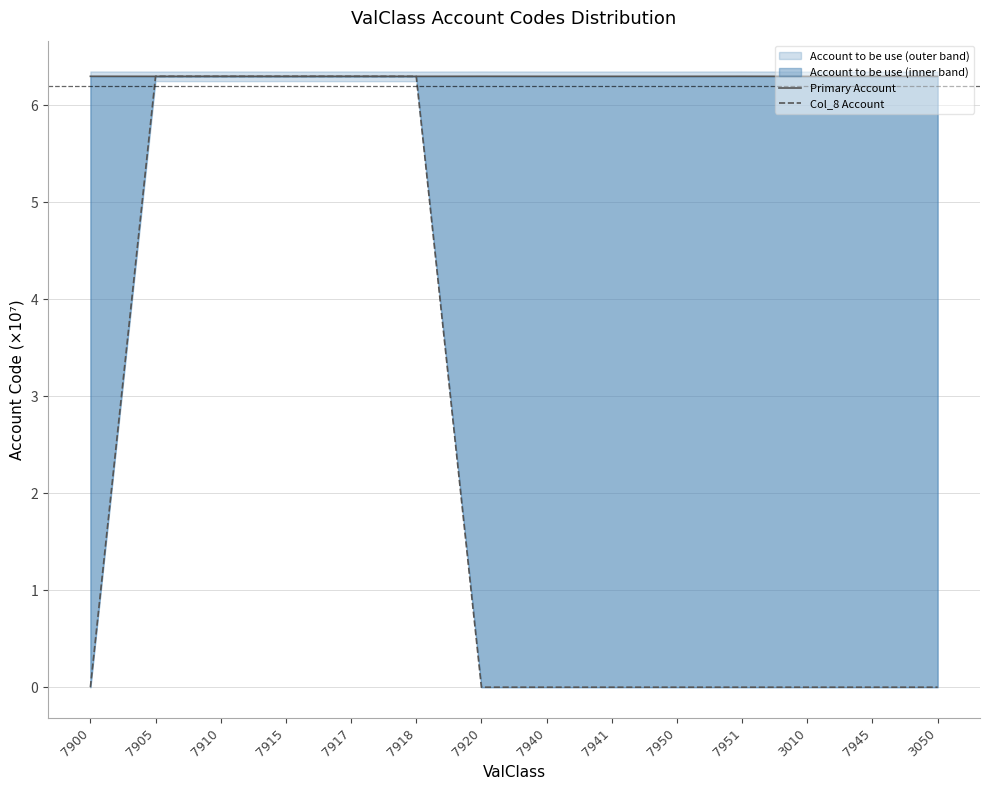

What is the maximum value for Col_8 Account?

6.3